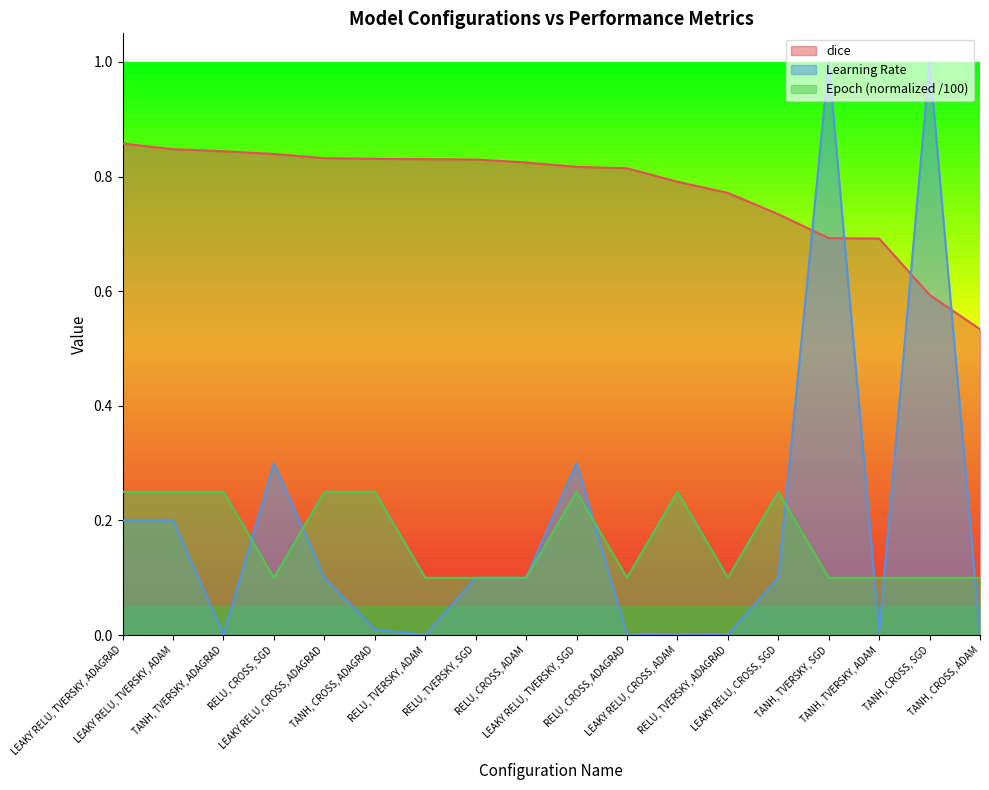

At which label is Epoch closest to 0?

RELU, CROSS, SGD